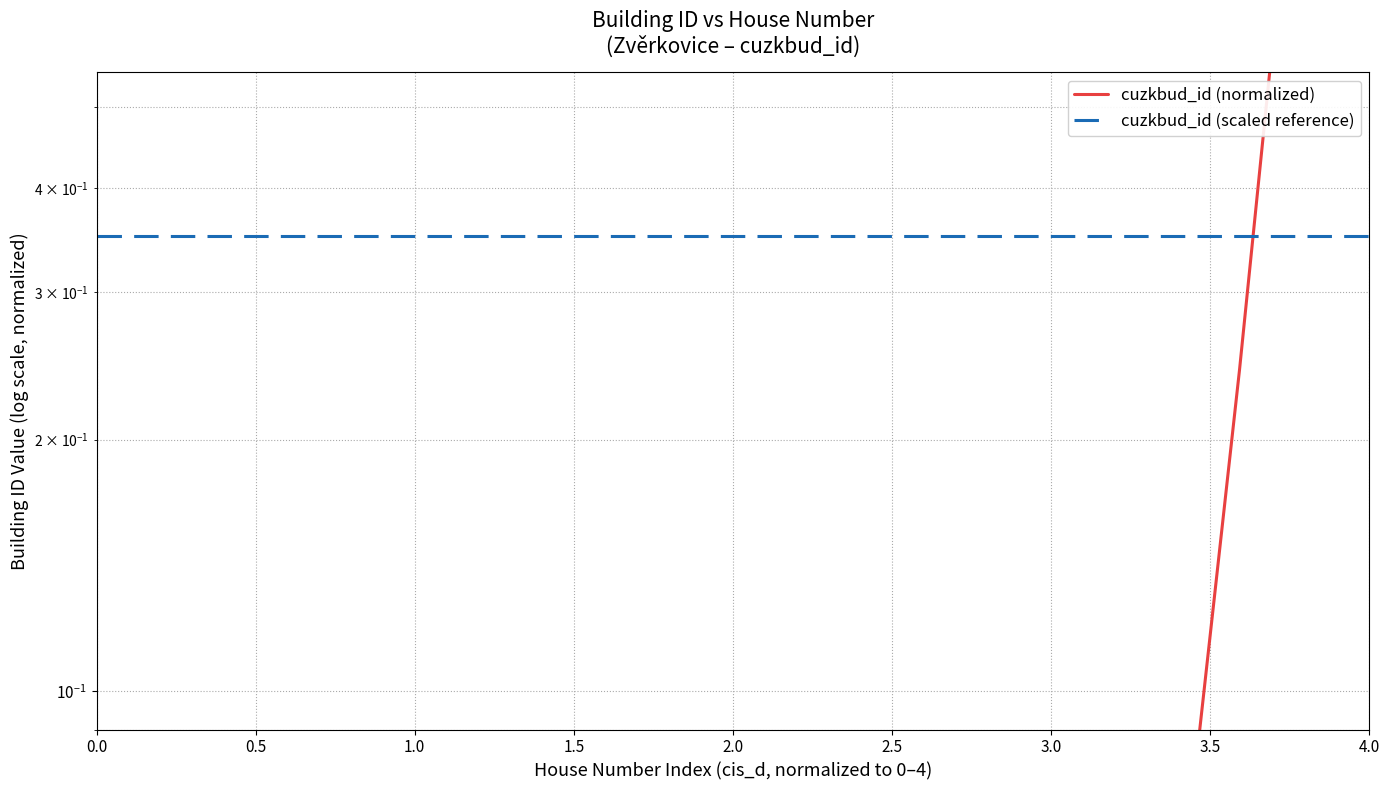

Is the value of cuzkbud_id (normalized) at 2.0 greater than the value of cuzkbud_id (scaled reference) at 3.5?

No